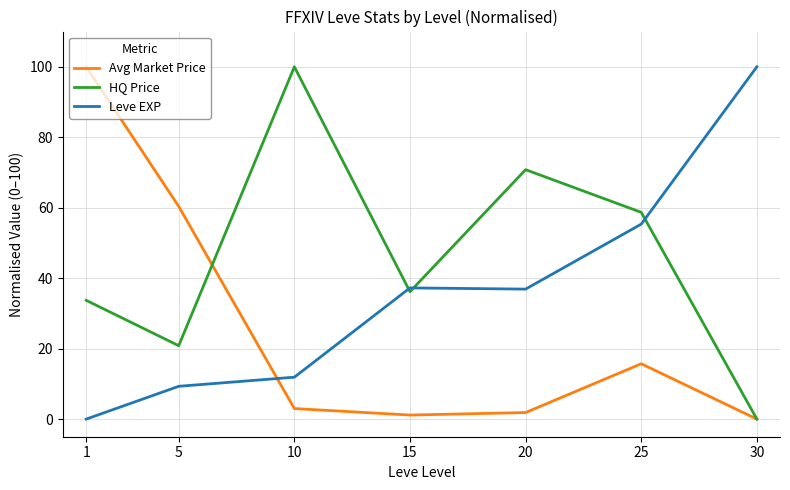

Where does the HQ Price series first go above 36?

10